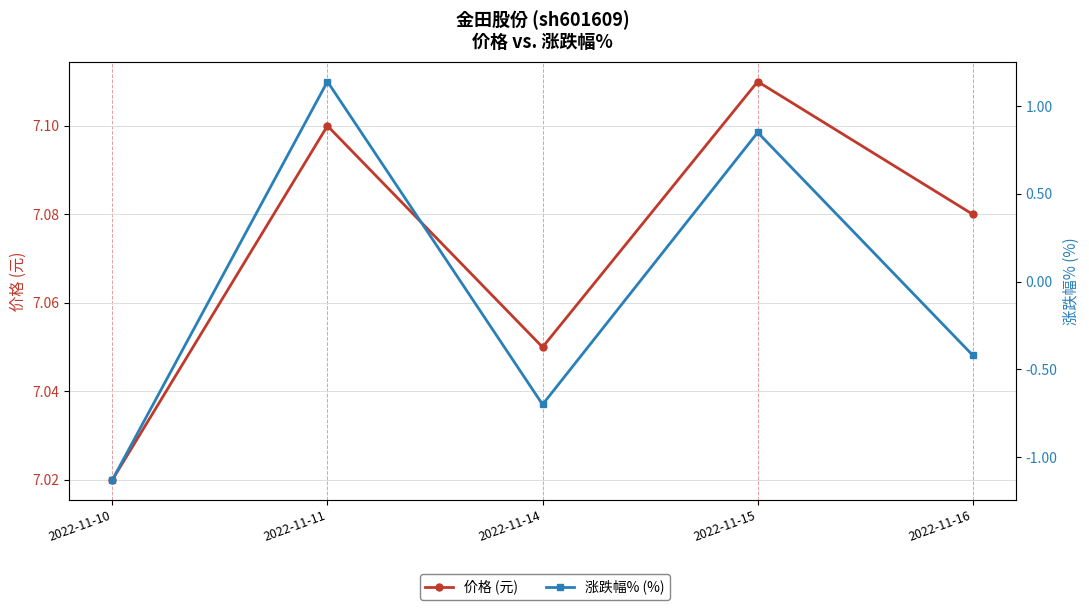

List the series in order of their overall mean, lowest first.

涨跌幅% (%), 价格 (元)